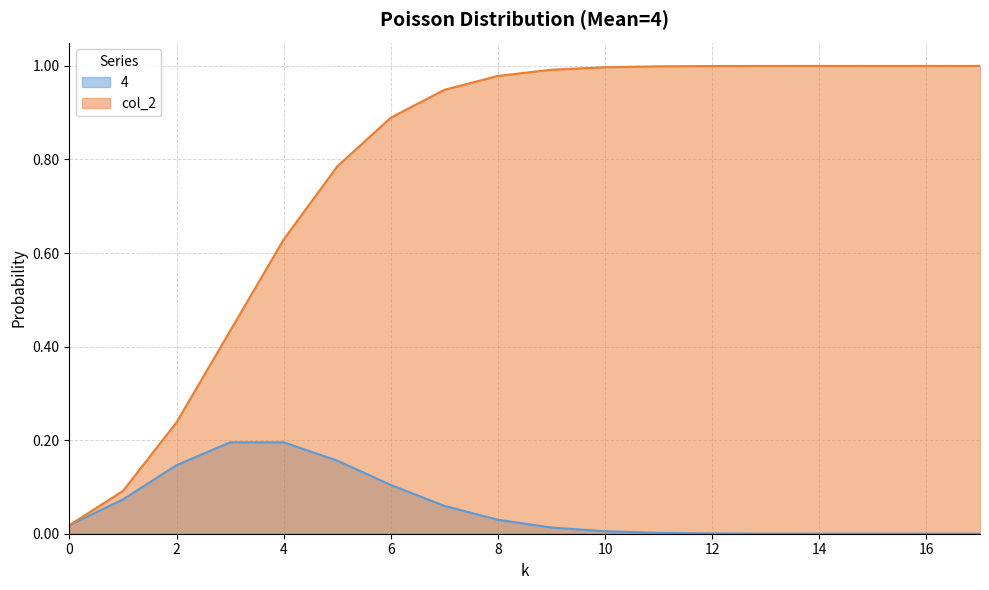

Which series changed the most between 2 and 12?

col_2